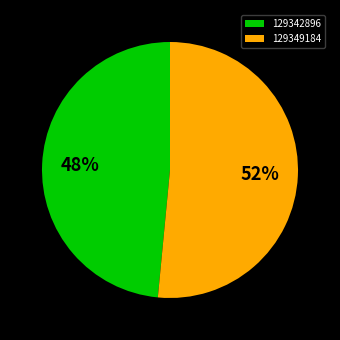

Rank the categories by value from highest to lowest.

129349184, 129342896